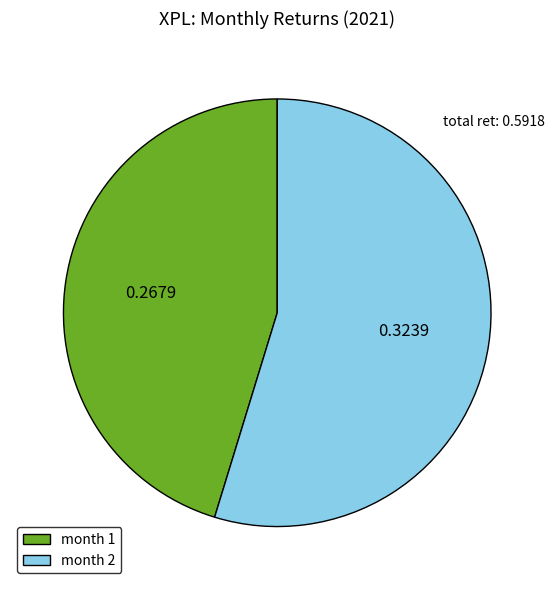

Which category has the smallest portion of the pie?

month 1